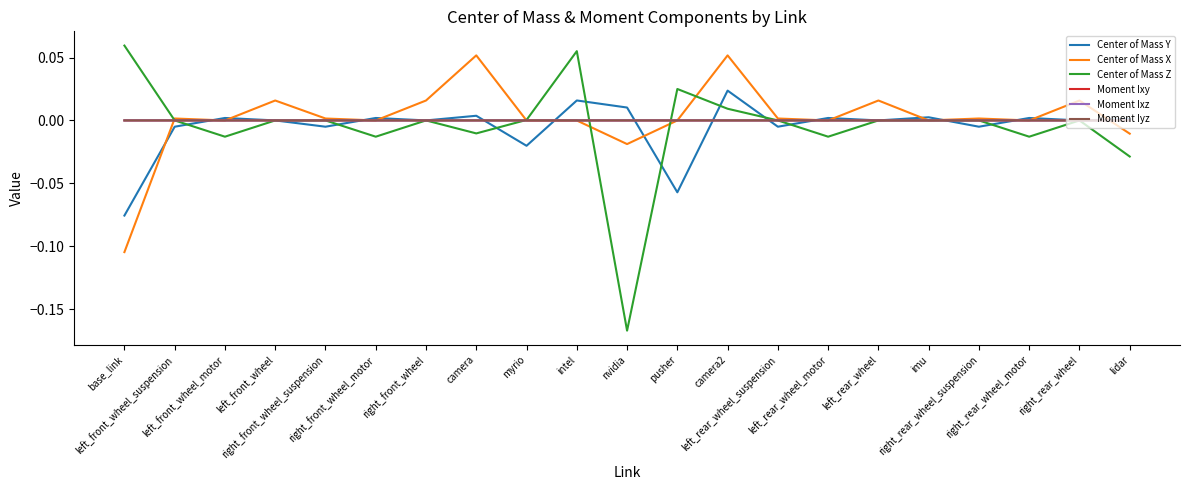

What position from the left is camera2?

13